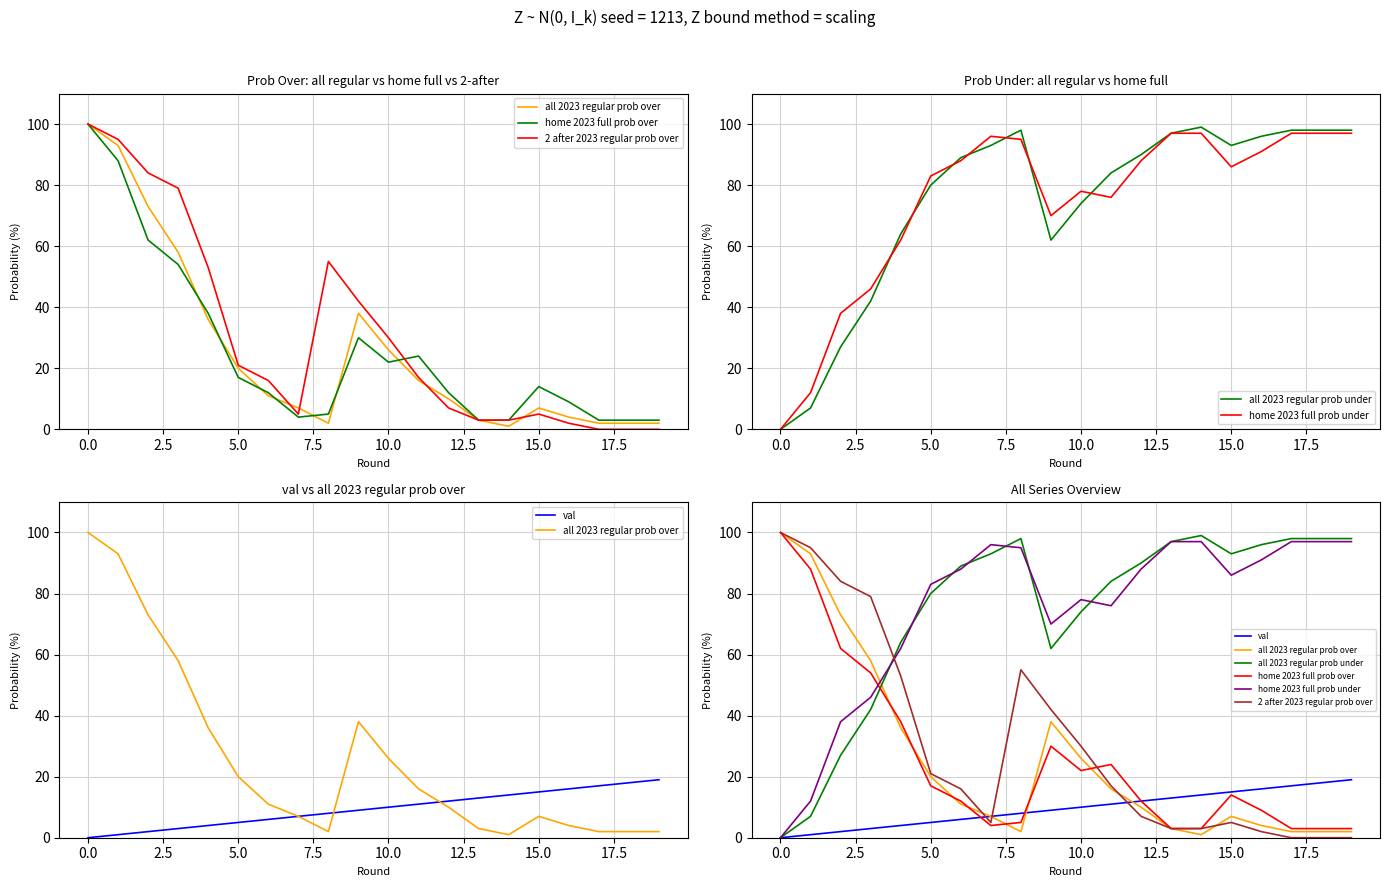

Is the value of 2 after 2023 regular prob over at 10 greater than the value of val at 19?

Yes